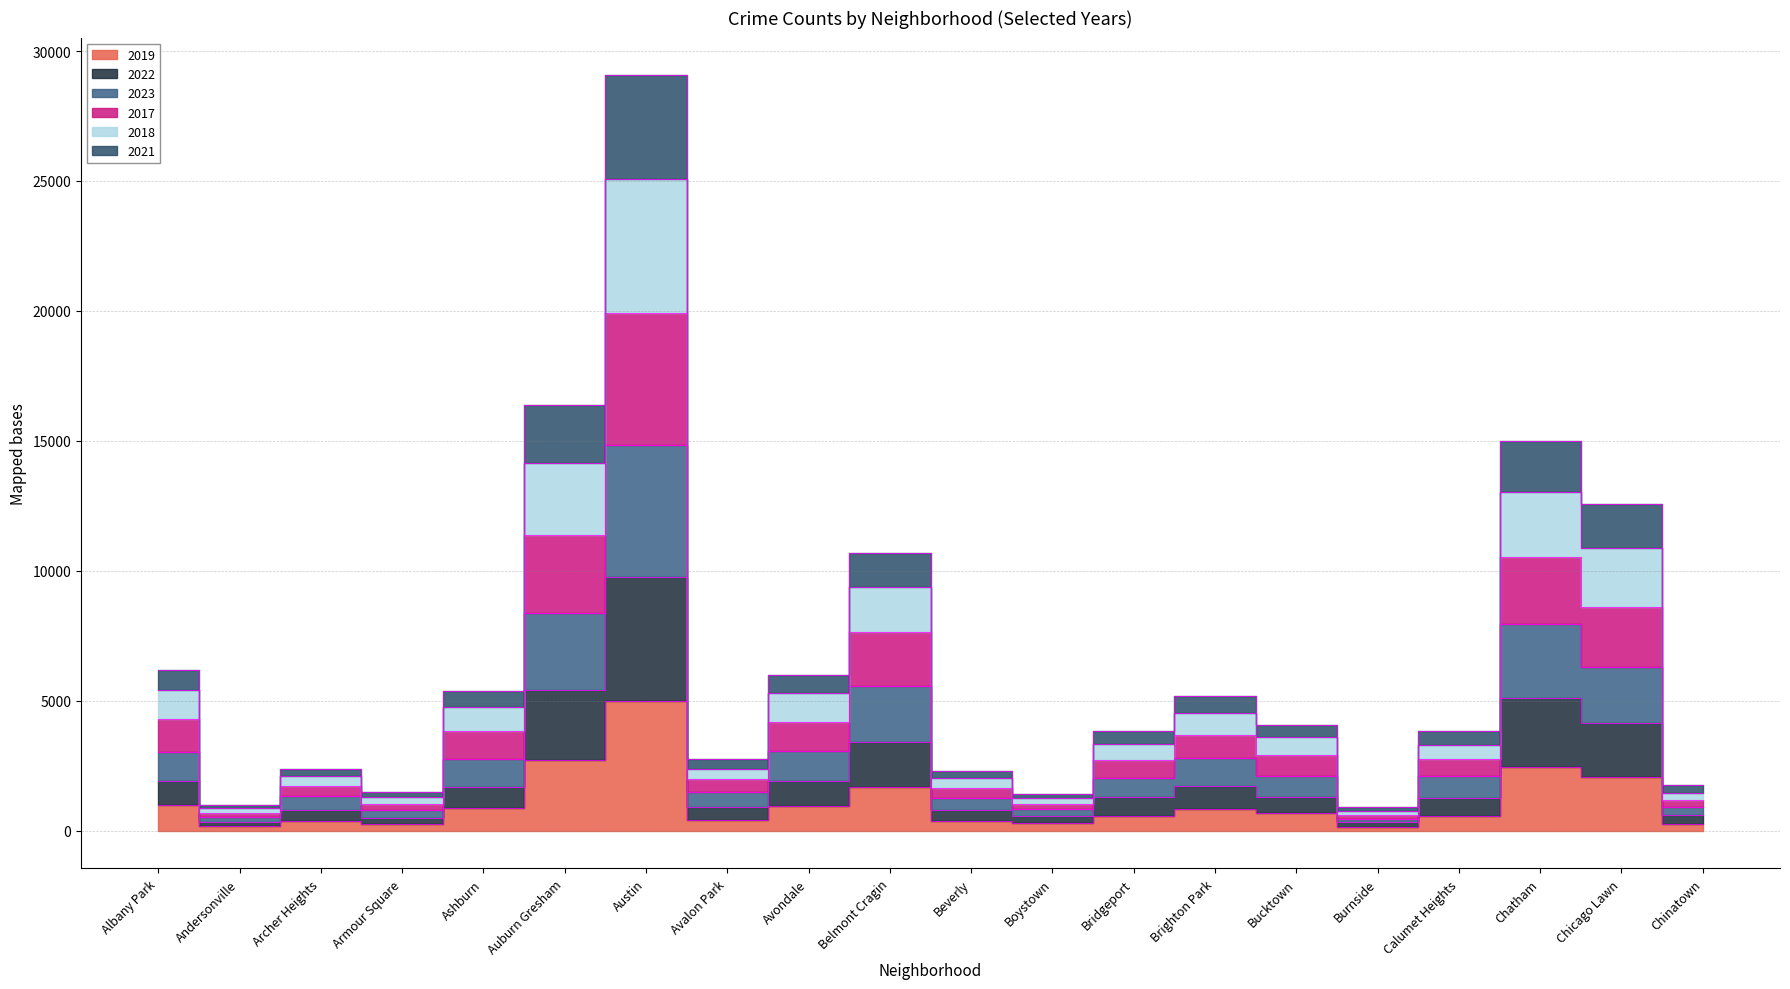

What is the sum of all 2019 values?

21618